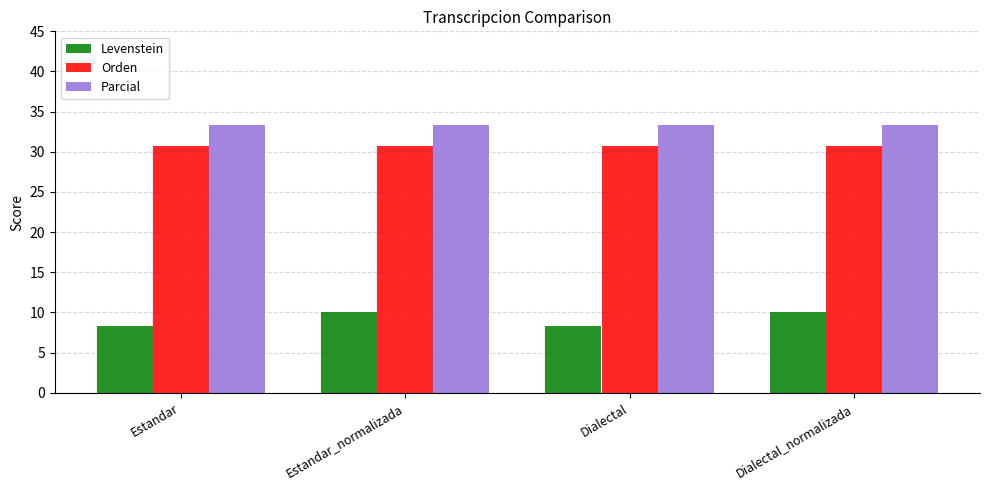

Which series has the largest total across all categories?

Parcial